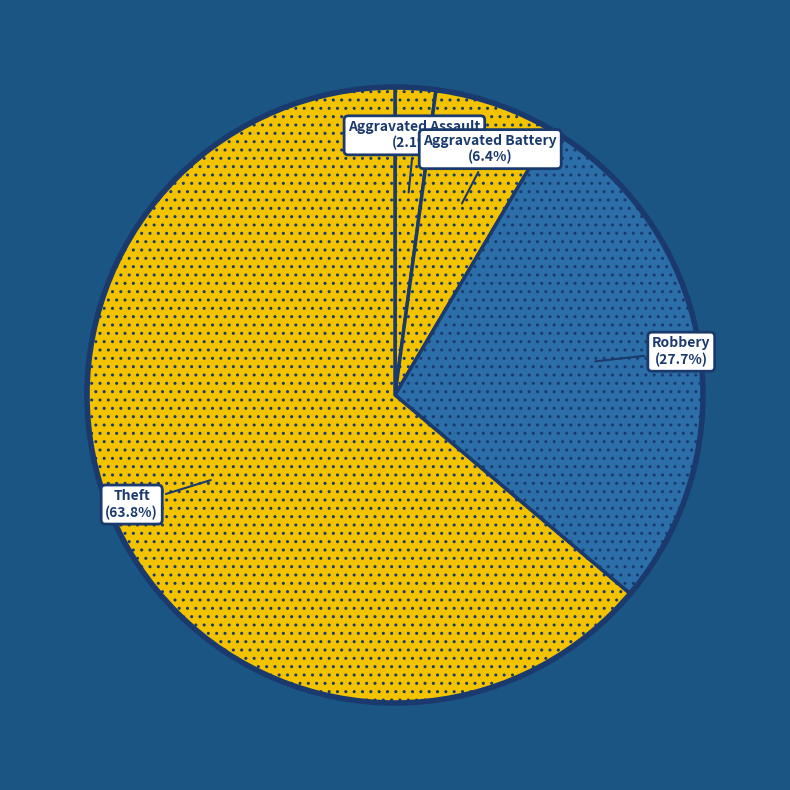

Combined, what portion of the pie is Aggravated Battery and Theft?

70.2%